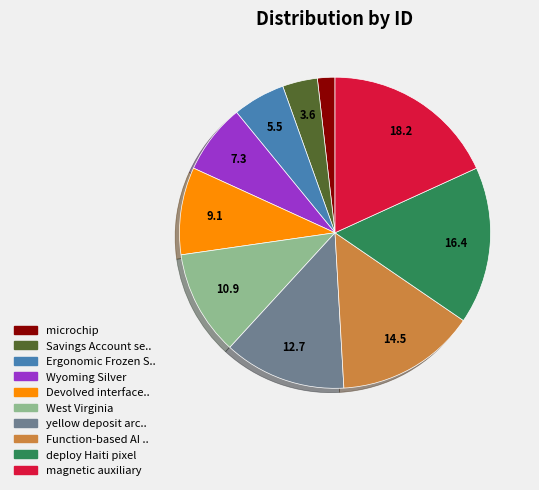

Is there any slice that represents more than half of the pie?

No